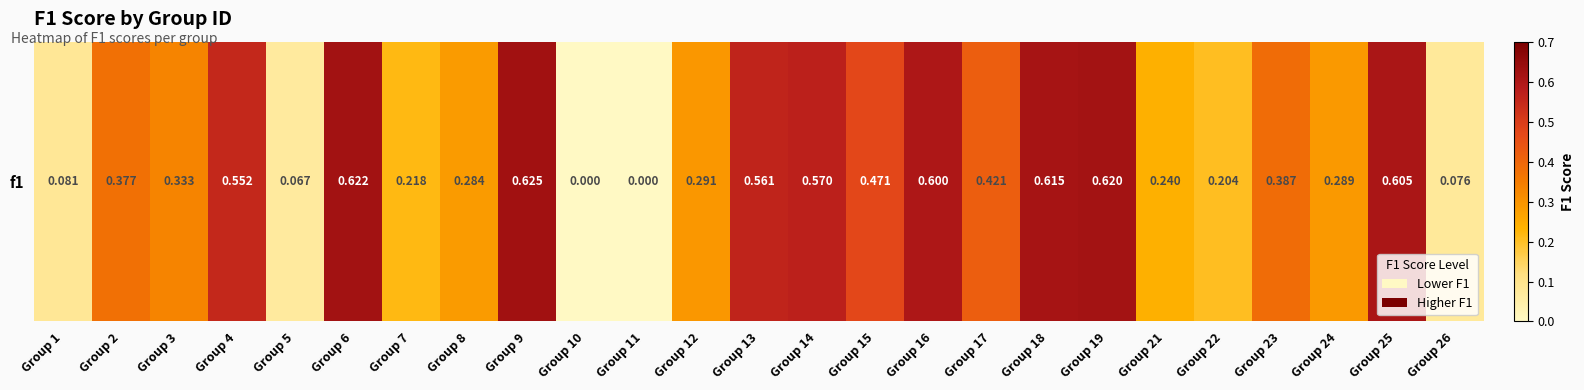

How many values are above zero?

23